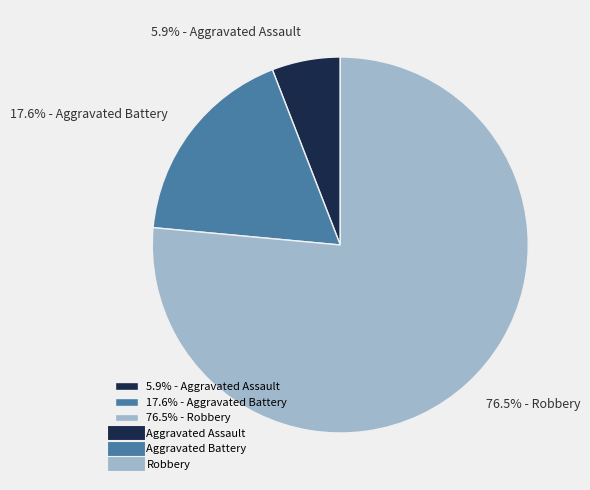

What is the majority slice?

76.5% - Robbery